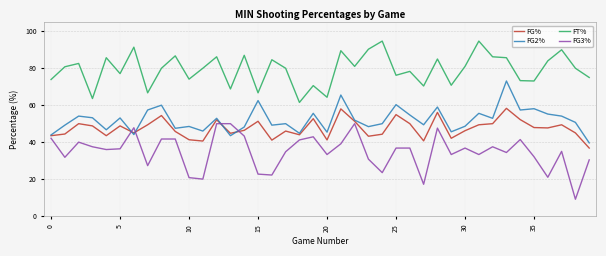

How many lines are shown in the chart?

4